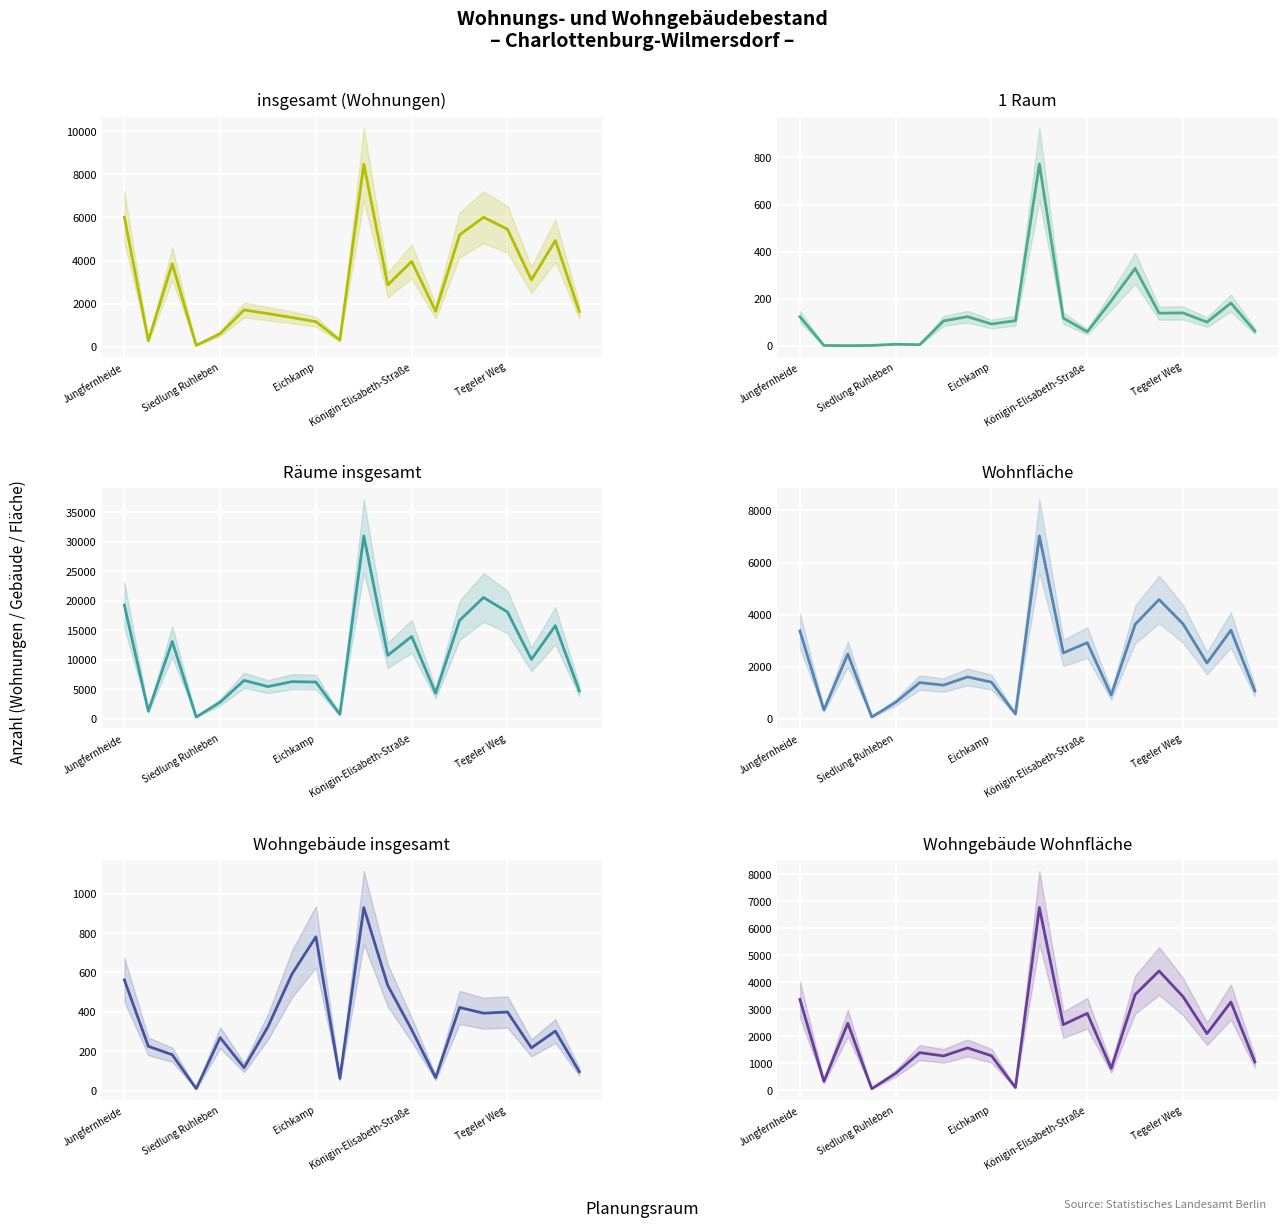

How many values in the insgesamt (Wohnungen) series exceed 2874?

9